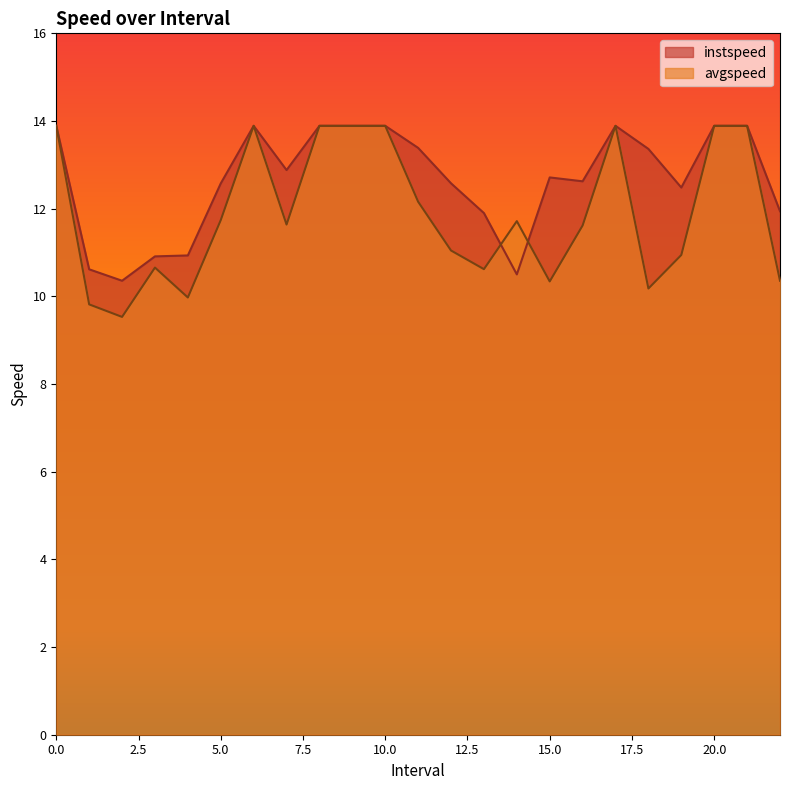

What is the lowest value of the avgspeed series?

9.5